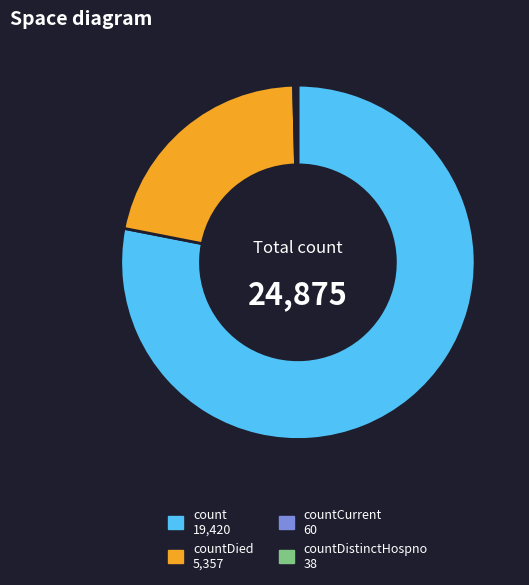

Is there a majority slice in this chart?

Yes